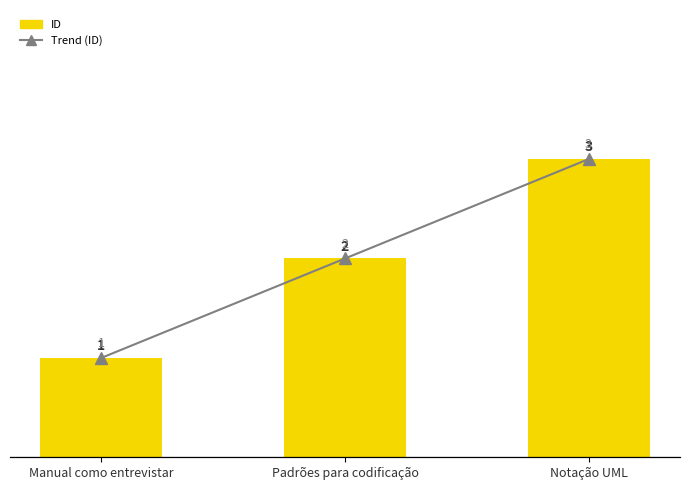

At Notação UML, list the series in order from largest to smallest.

ID, Trend (ID)